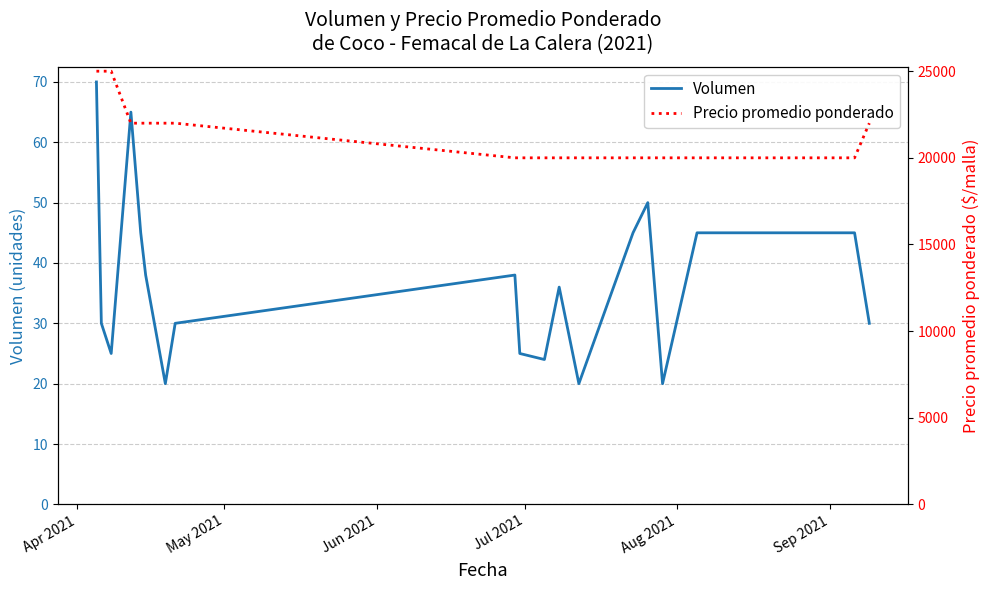

What is the highest value of the Volumen series?

70